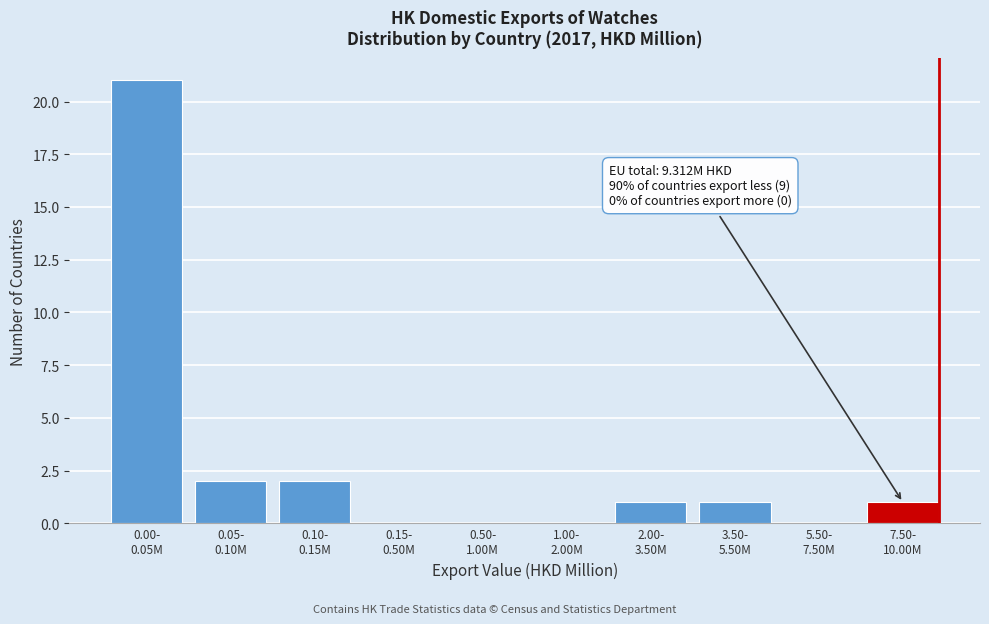

What is the sum of all values?

28